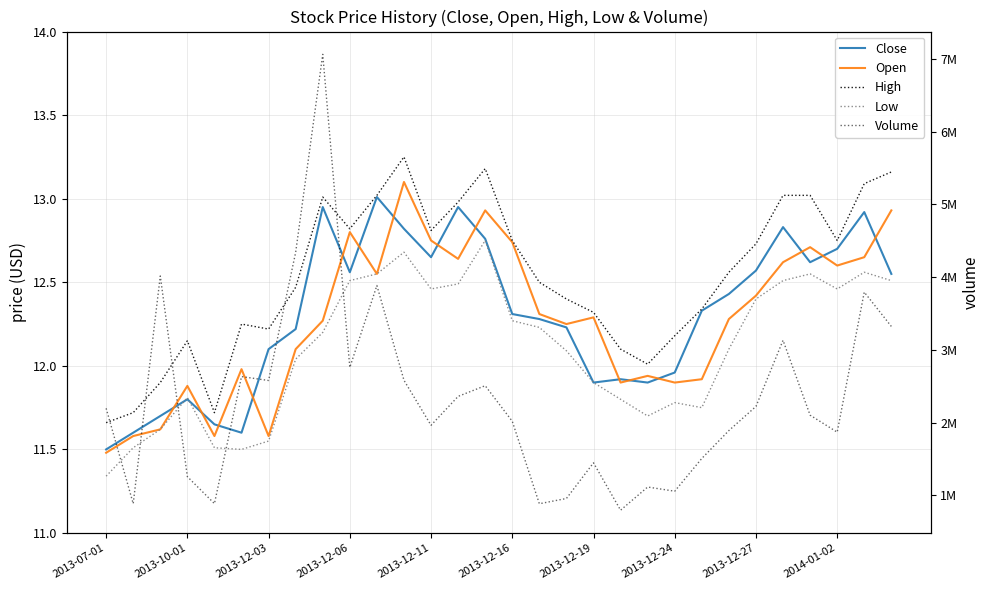

True or false: Close has more than 2 points higher than both neighbors.

True